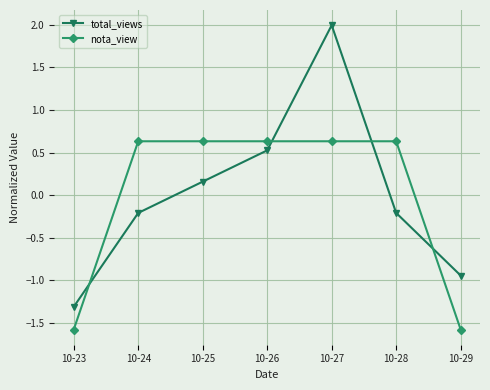

How many data points does each series have?

7